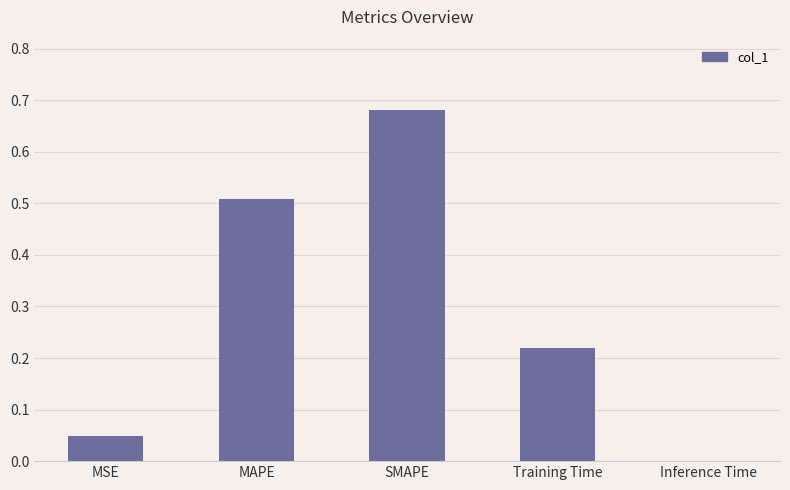

What is the sum of all values?

1.5